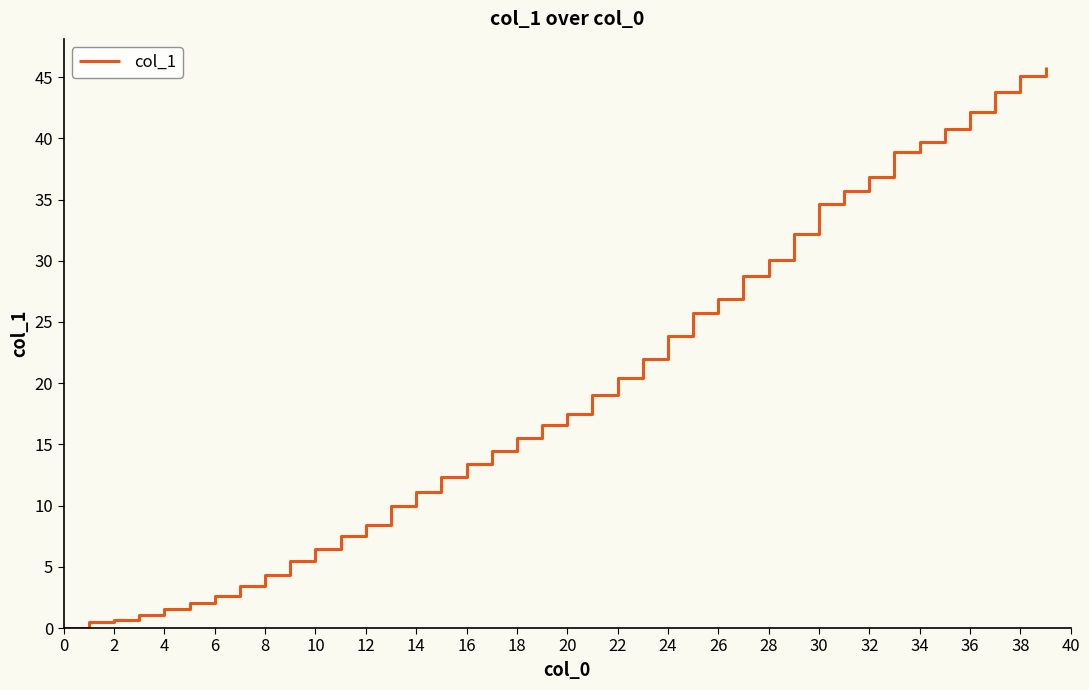

What is the greatest value displayed?

45.8